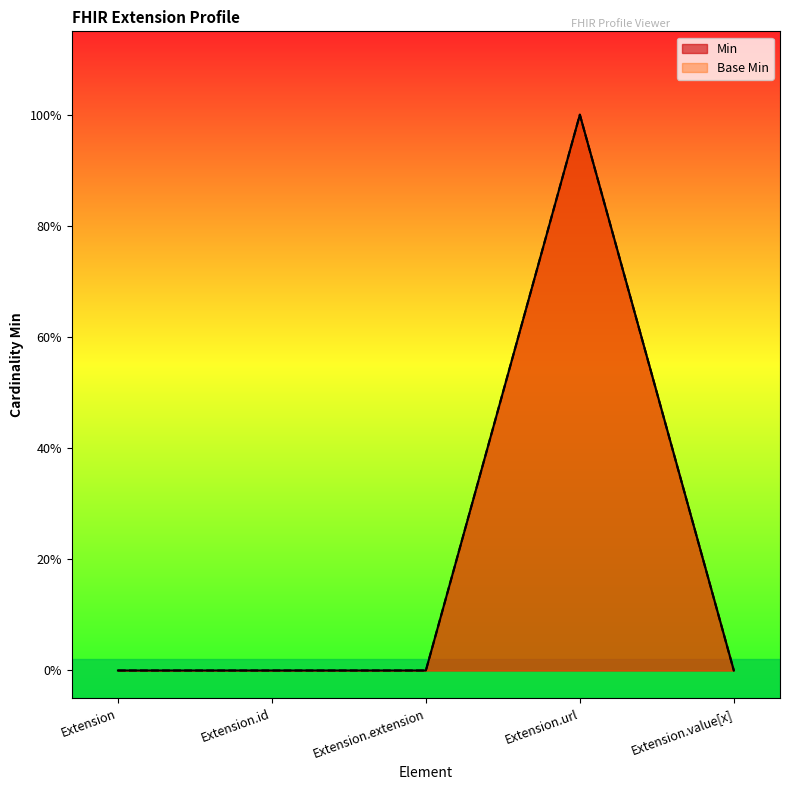

True or false: Base Min and Min intersect in this chart.

False